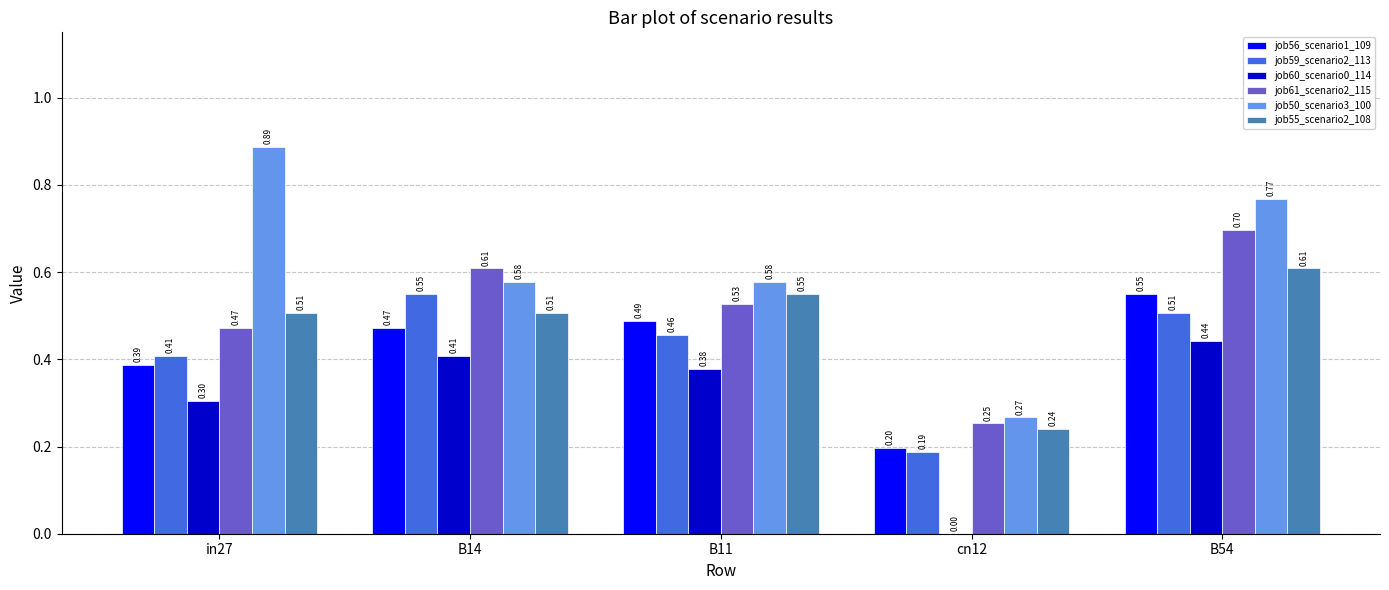

Which series changed the most between in27 and cn12?

job50_scenario3_100